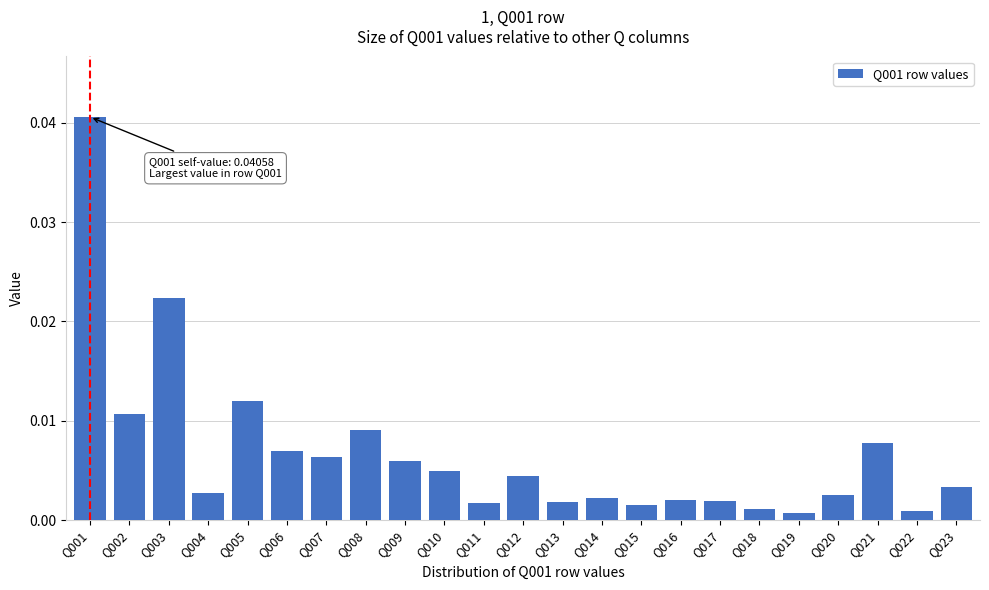

Which label corresponds to the largest value in the chart?

Q001